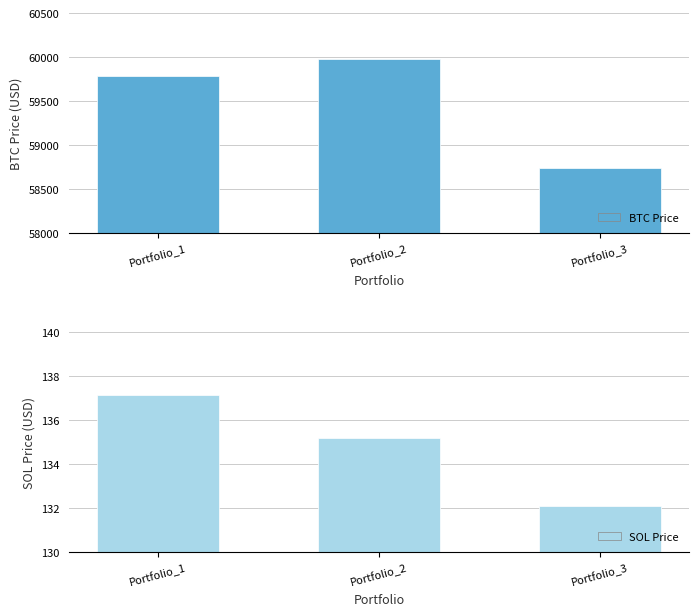

What is the highest value of the SOL Price series?

137.1